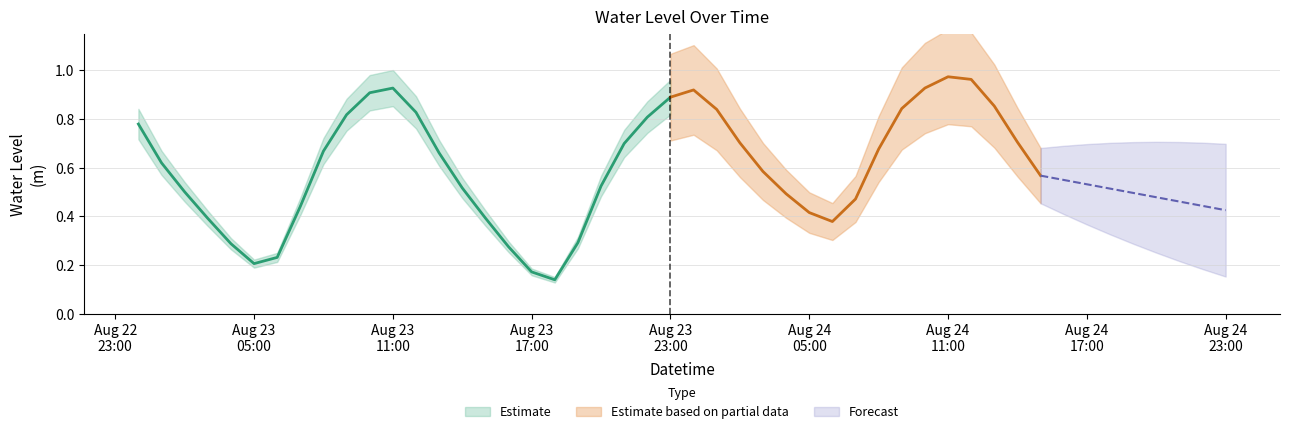

The value at 2023-08-24 11:00:00 is 0.6. True or false?

False